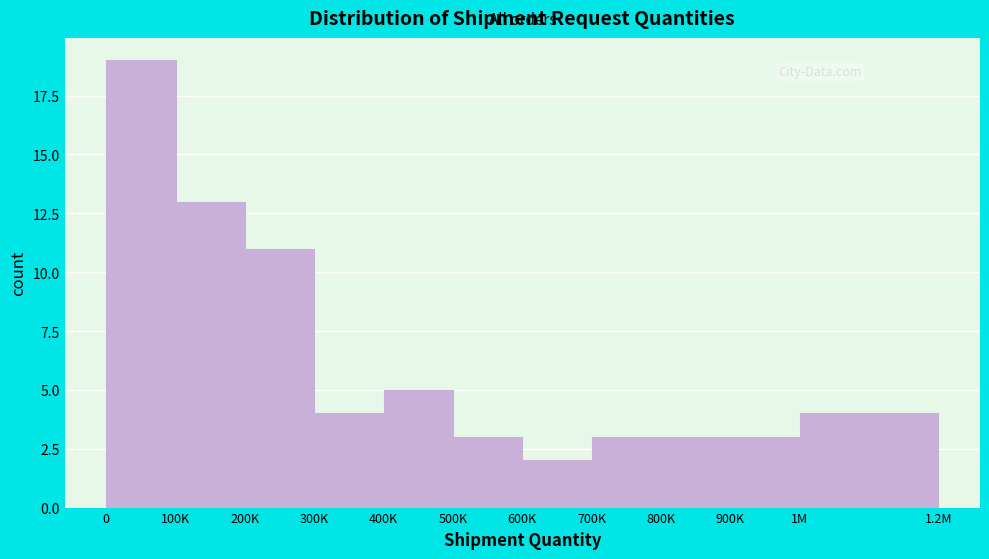

Reading right to left, transcribe all the data shown in this chart.

1M=4	900K=3	800K=3	700K=3	600K=2	500K=3	400K=5	300K=4	200K=11	100K=13	0=19